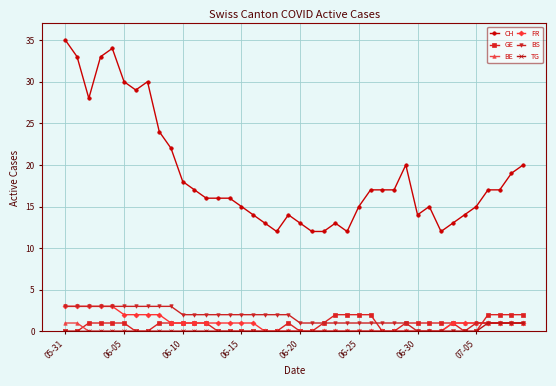

Which series has the largest total across all categories?

CH